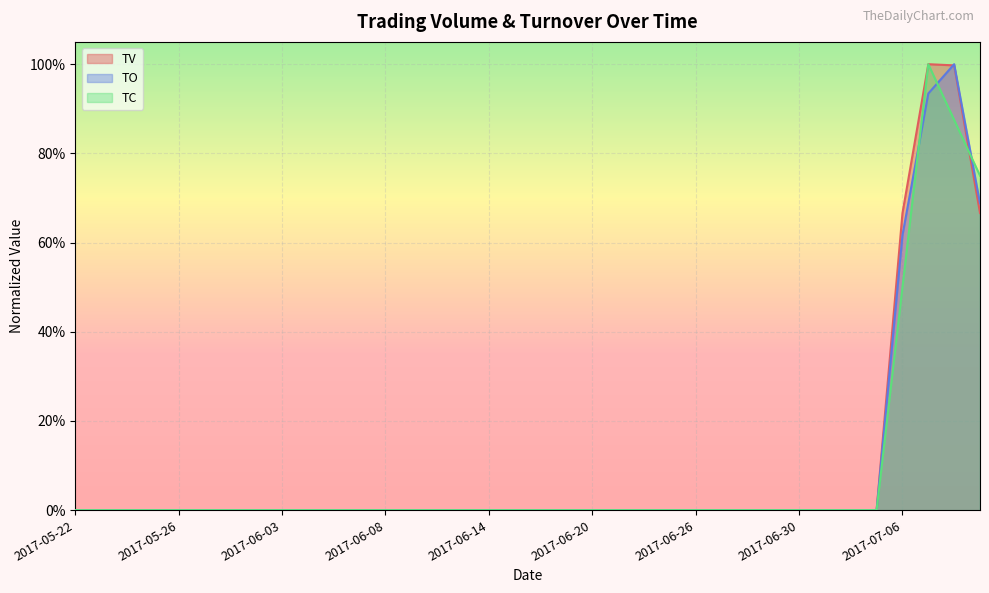

Rank the series by their maximum value, from highest to lowest.

TV, TC, TO